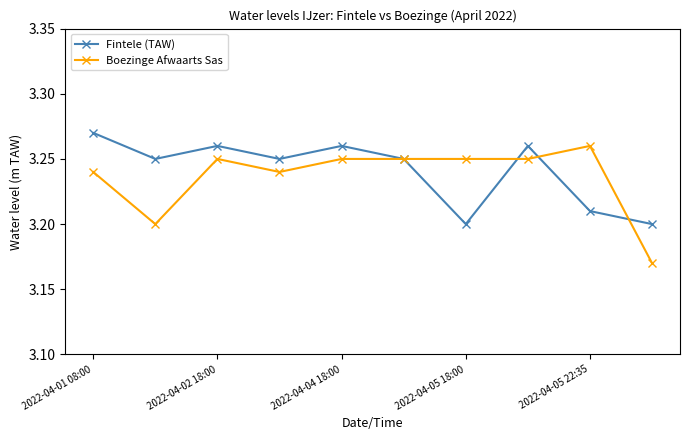

At how many categories does at least one series exceed 3?

10